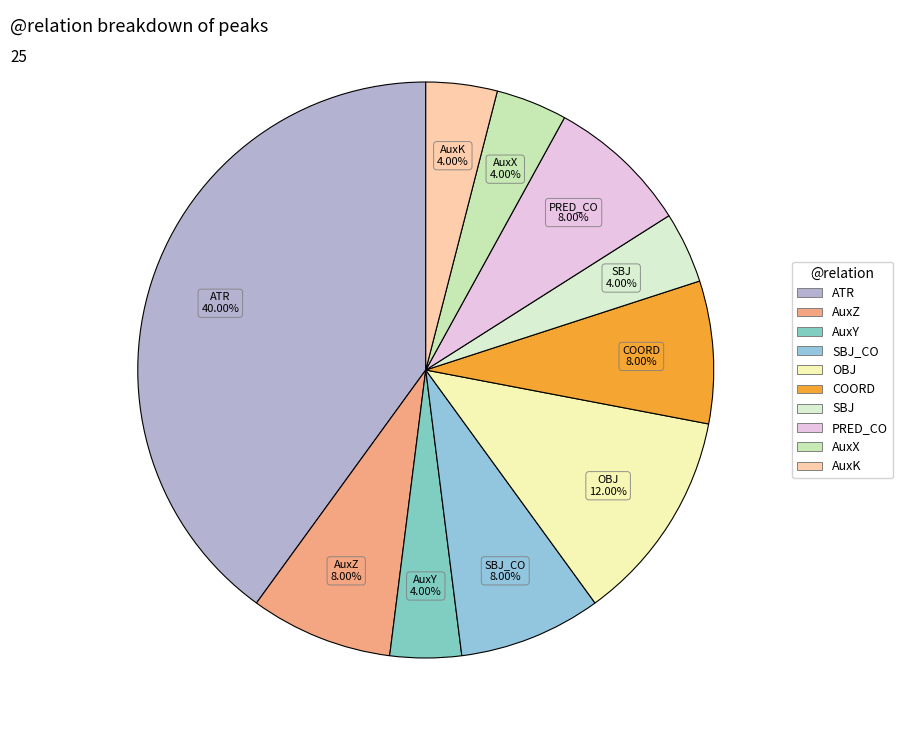

Which has a higher value, AuxY or PRED_CO?

PRED_CO